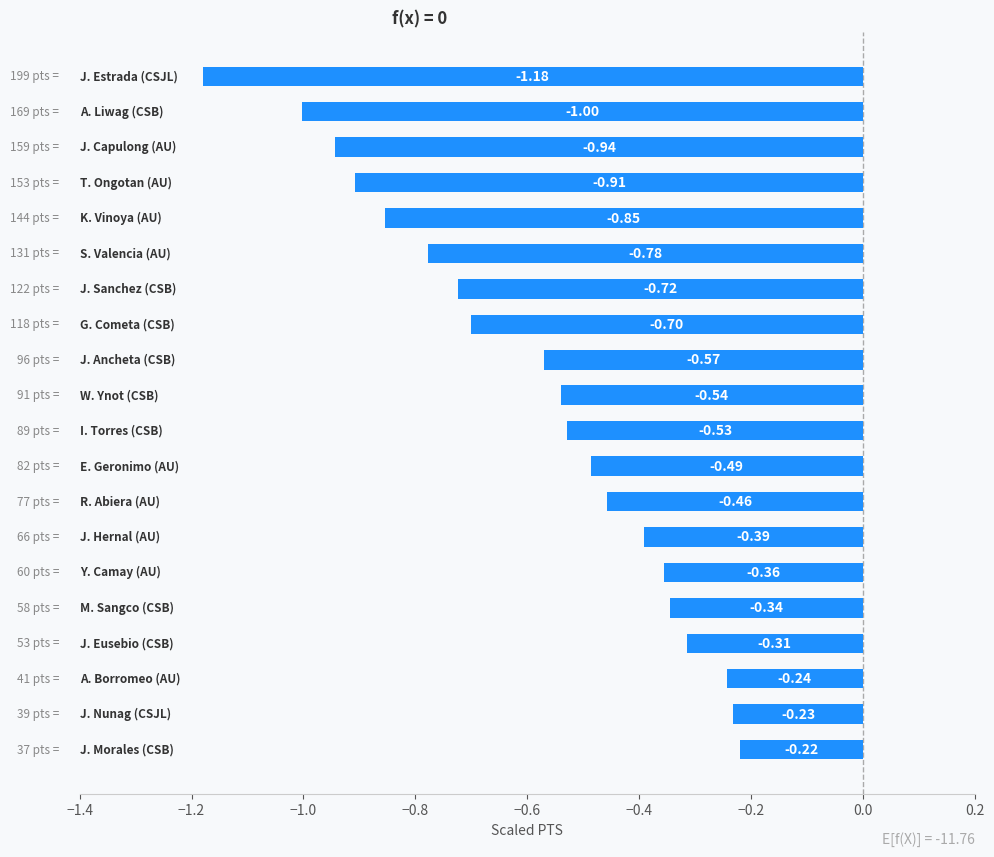

How many bars are there in total?

20